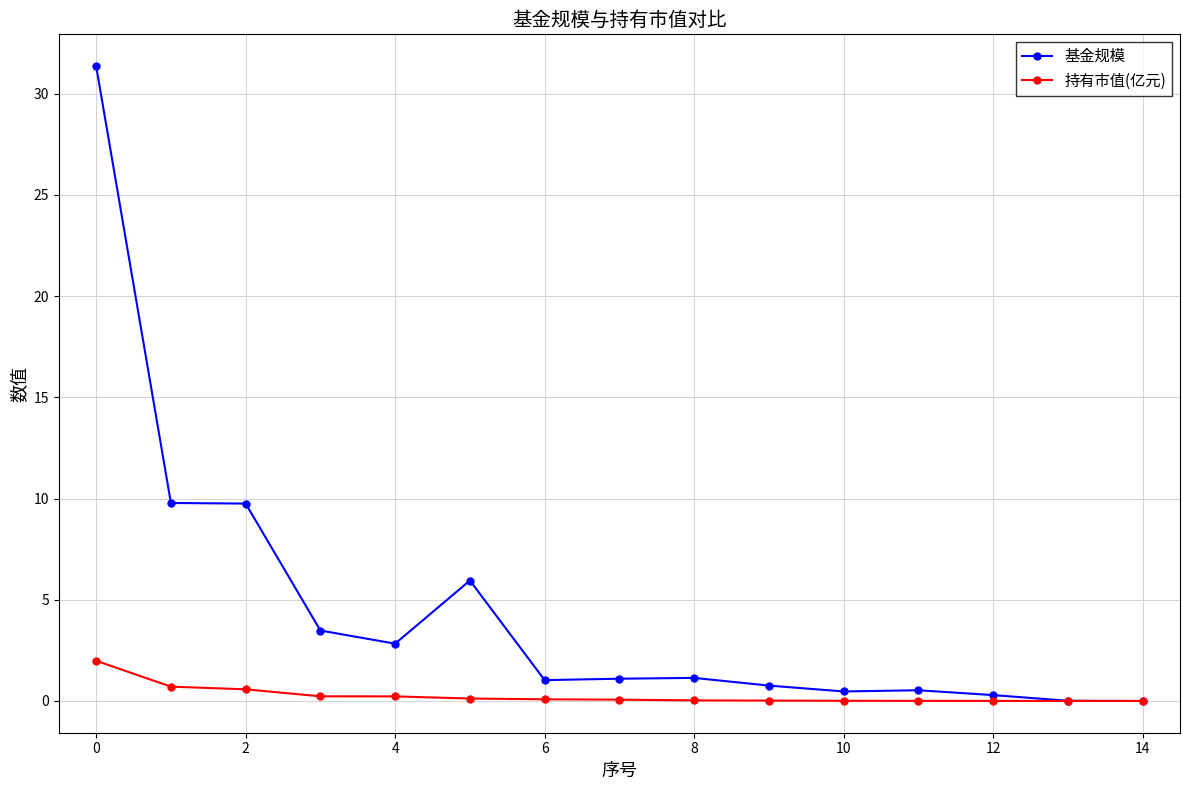

How many lines are shown in the chart?

2